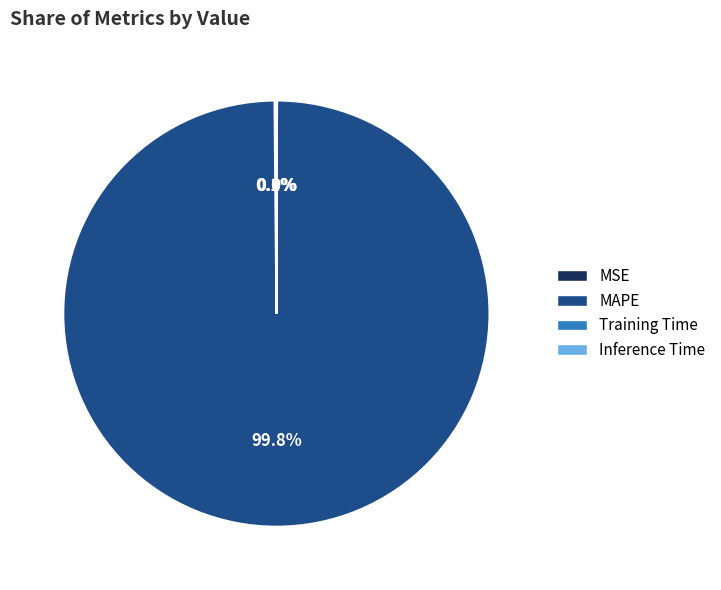

Which category accounts for the majority?

MAPE